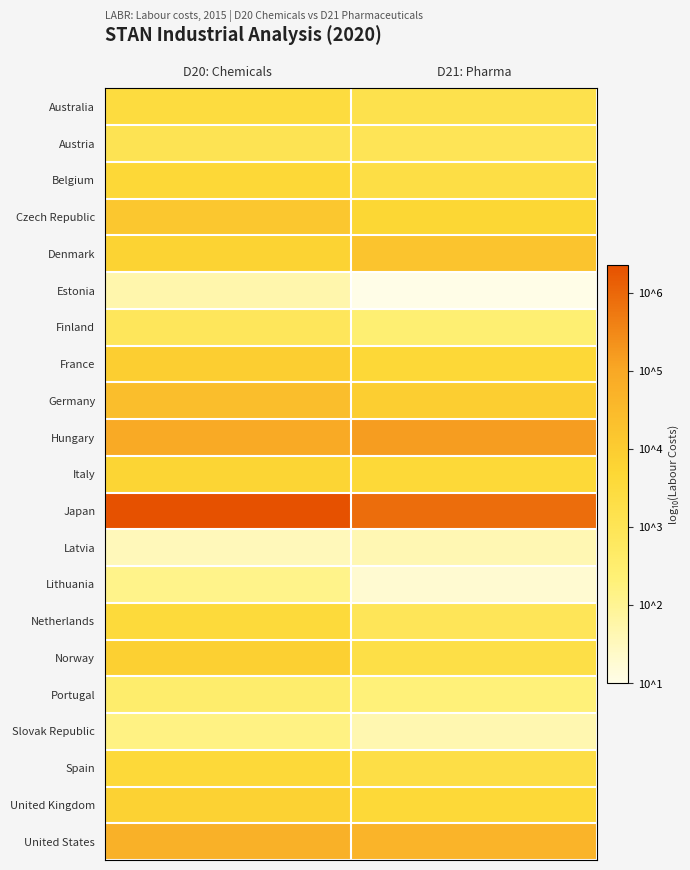

What is the spread (max minus min) of values at D20: Chemicals?

4.8